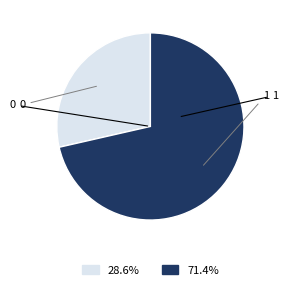

What is the majority slice?

1